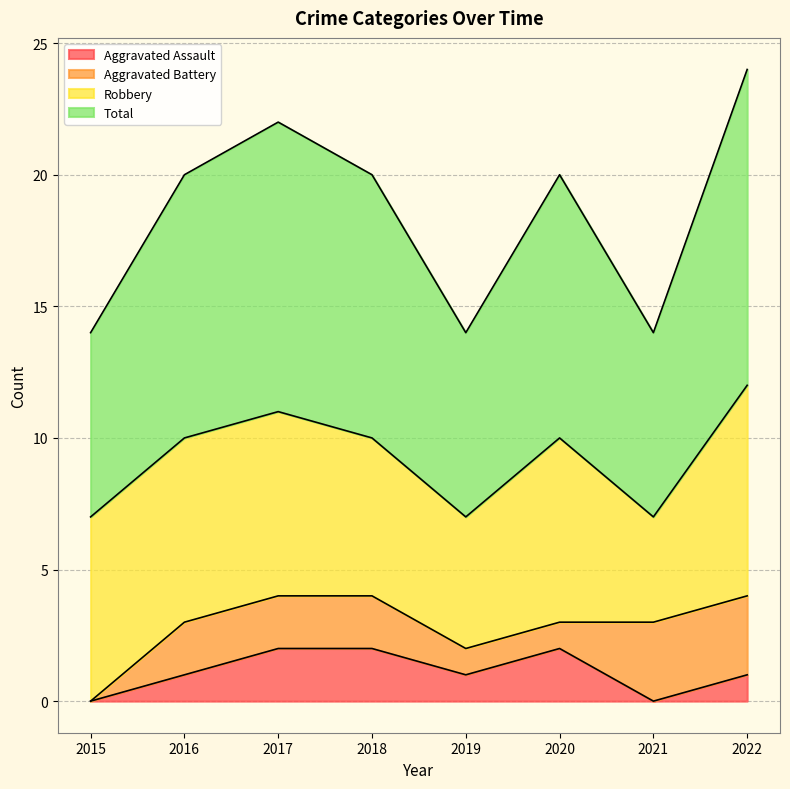

What is the difference between the maximum and minimum values in the Aggravated Assault series?

2